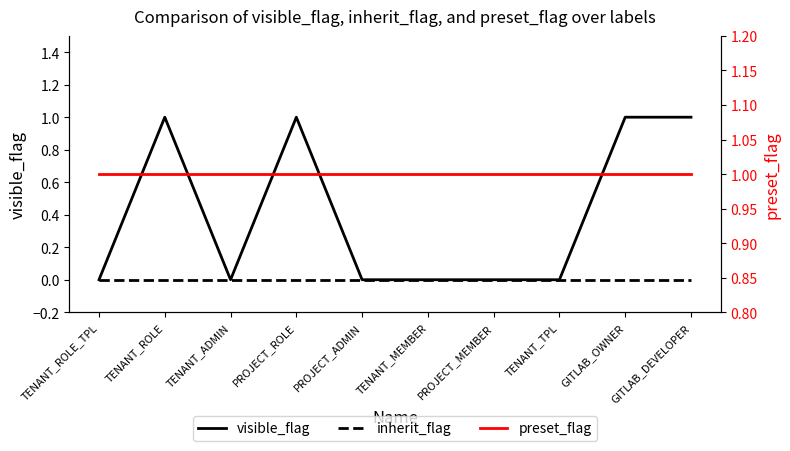

True or false: preset_flag and inherit_flag cross at least once.

False